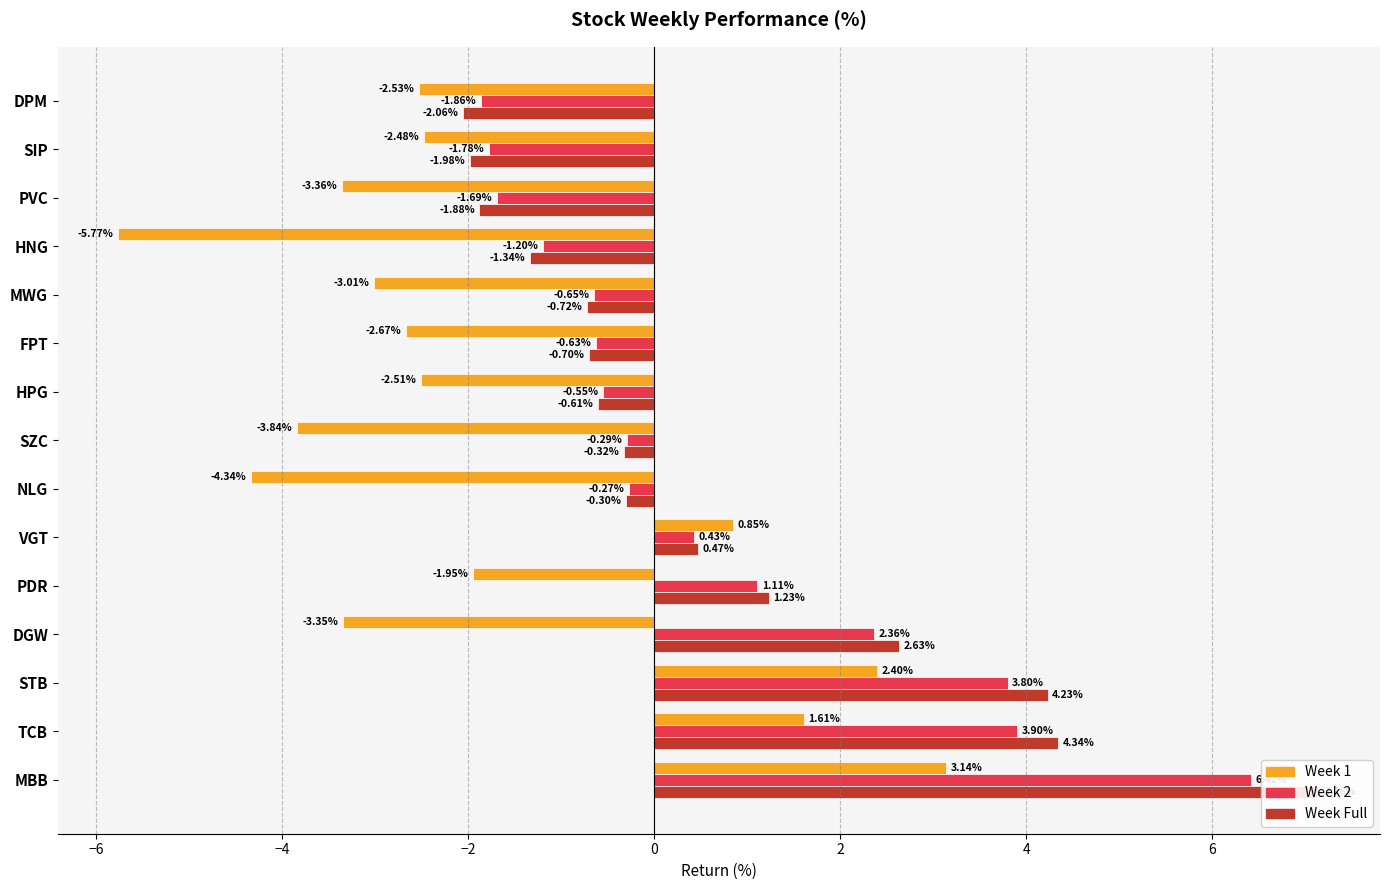

Which series has the widest spread of values?

Week Full